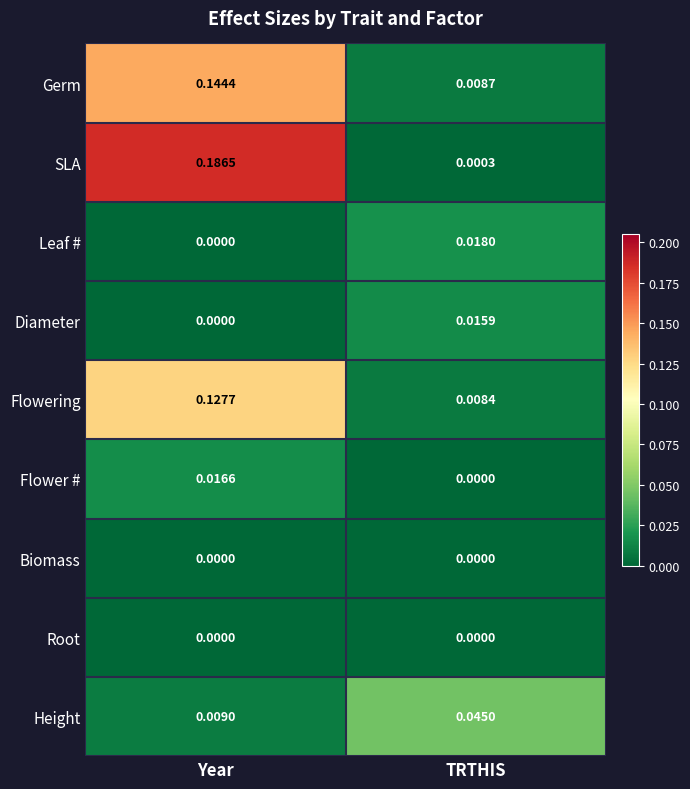

At which category is the sum across all series the highest?

Year